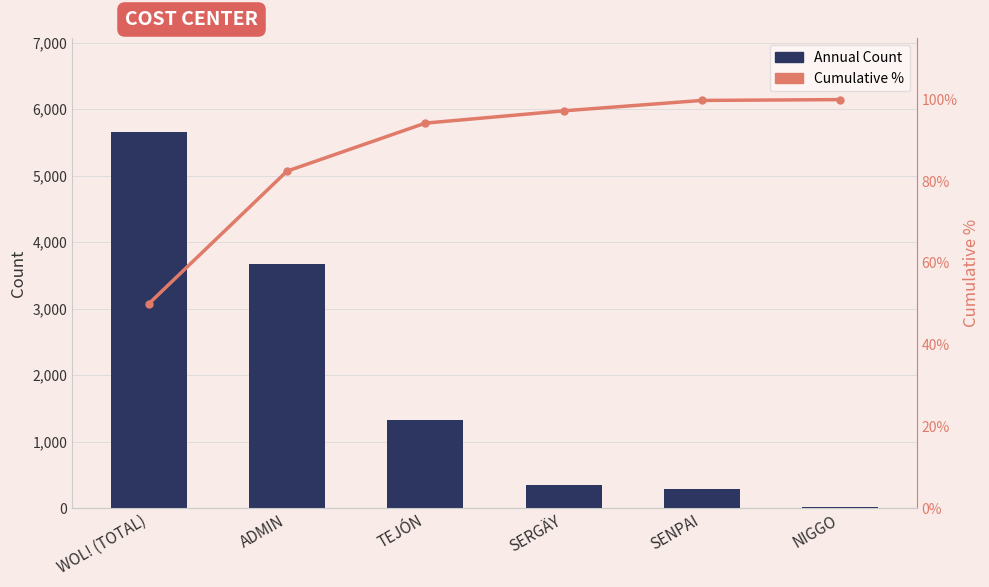

What is the label of the 4th bar from the left?

SERGÄY